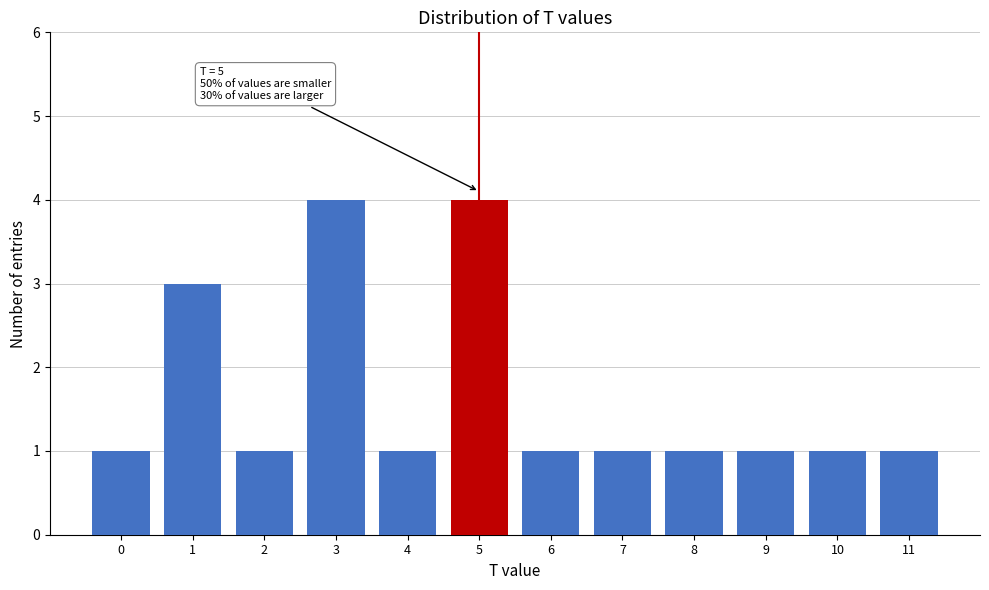

Reading left to right, extract all data points from this chart.

1	3	1	4	1	4	1	1	1	1	1	1